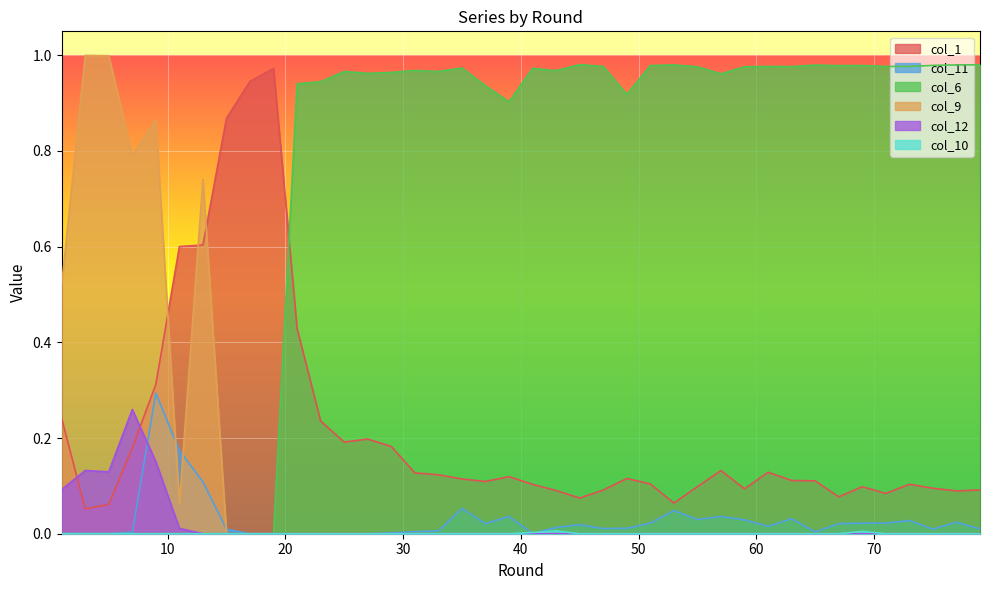

What is the average value of the col_1 series?

0.2